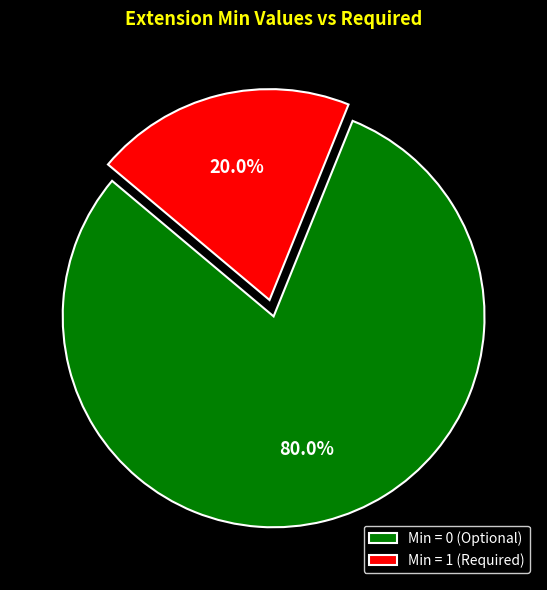

Which category has the biggest portion of the pie?

Min = 0 (Optional)